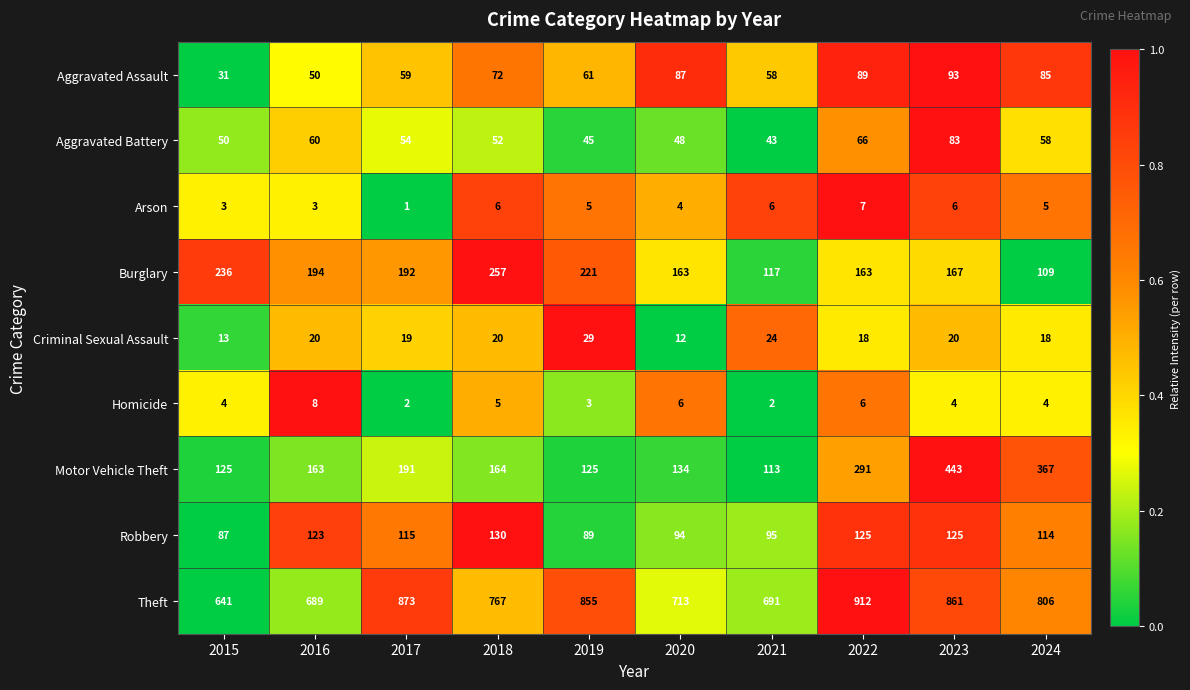

The value of Criminal Sexual Assault at 2023 is 28. True or false?

False